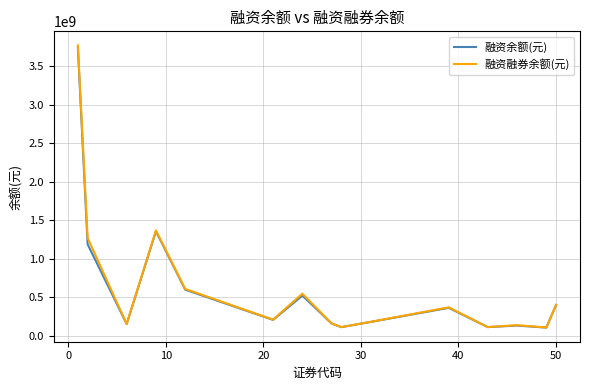

How many distinct data groups are displayed?

2